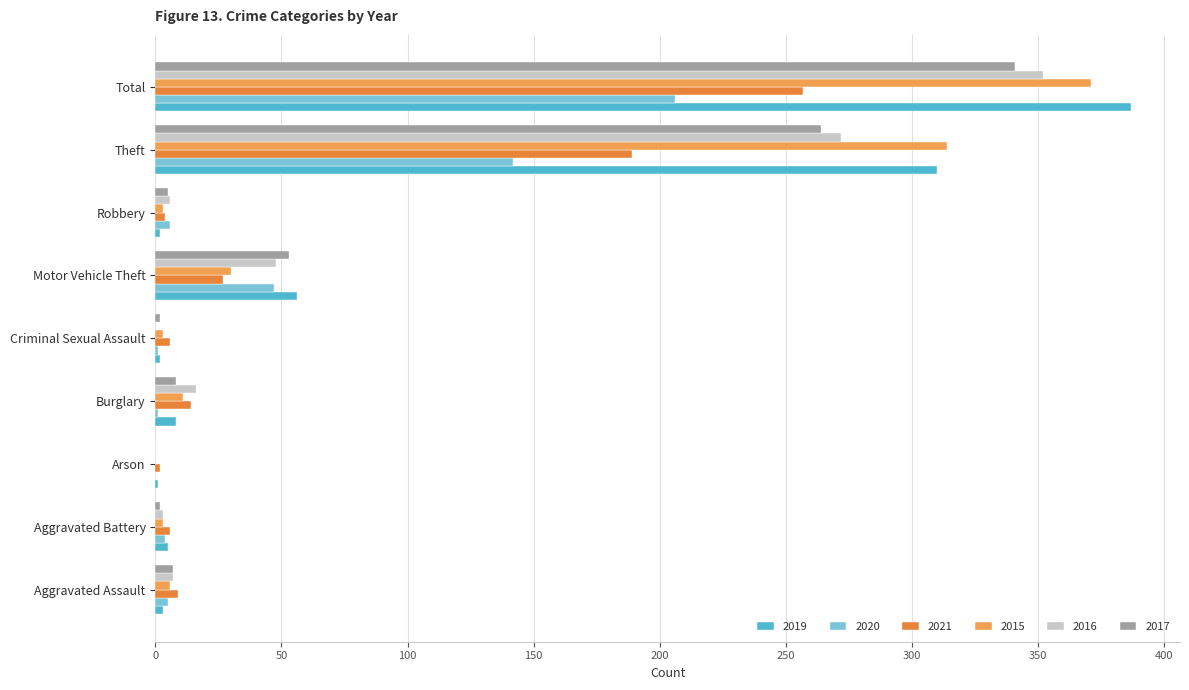

Which series has the largest range (max minus min)?

2019